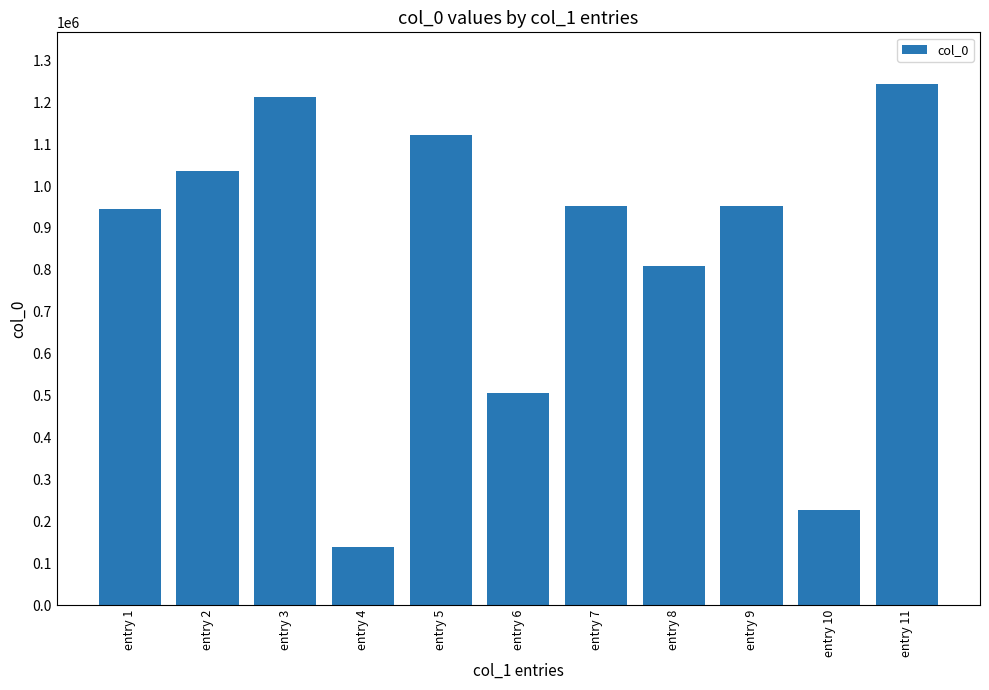

What is the sum of the values at entry 6 and entry 10?

734376